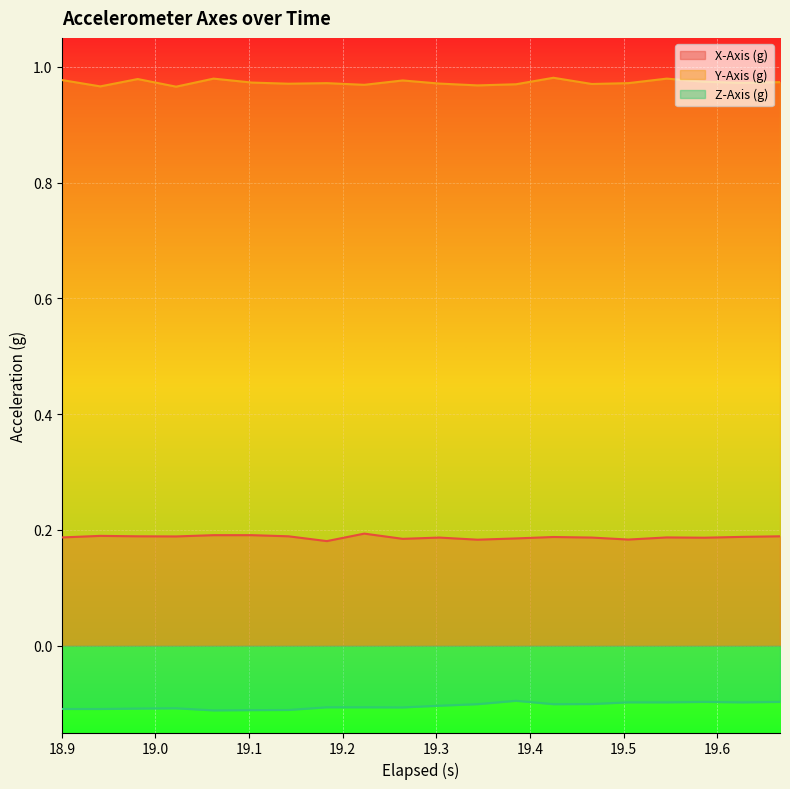

What is the label of the 11th point from the left?

19.303